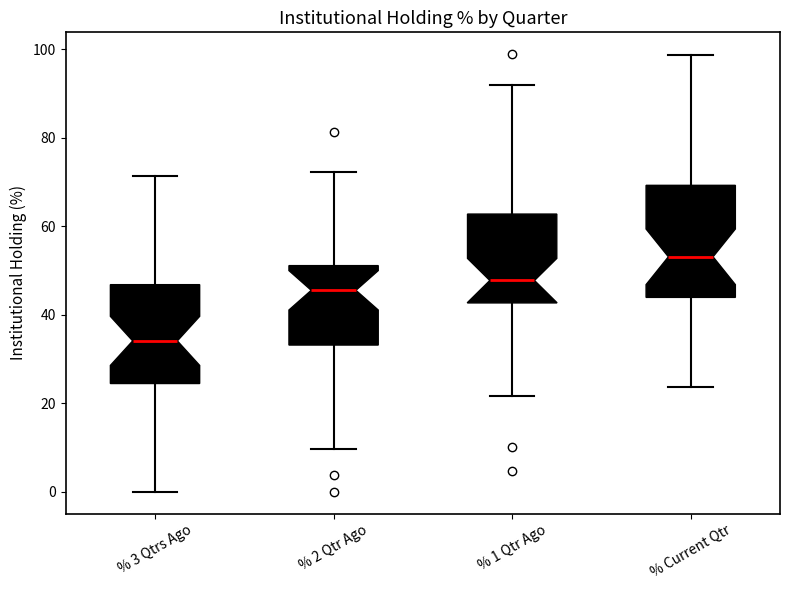

Where is the lower edge of the box for % 2 Qtr Ago on the y-axis? The values are not printed on the chart, so give them approximately, as read against the axis.

34